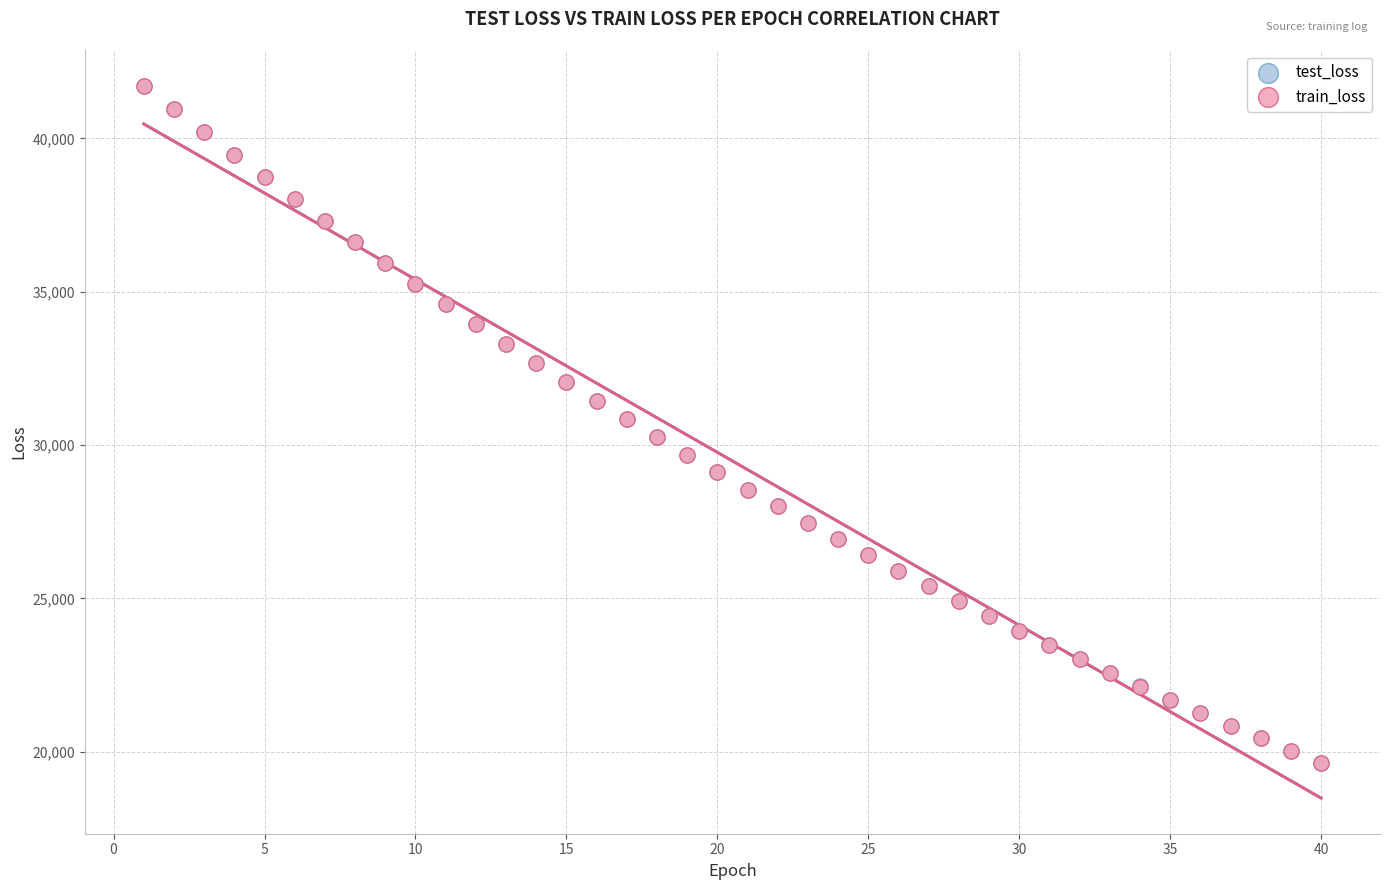

What are all the series names shown in the legend?

test_loss, train_loss